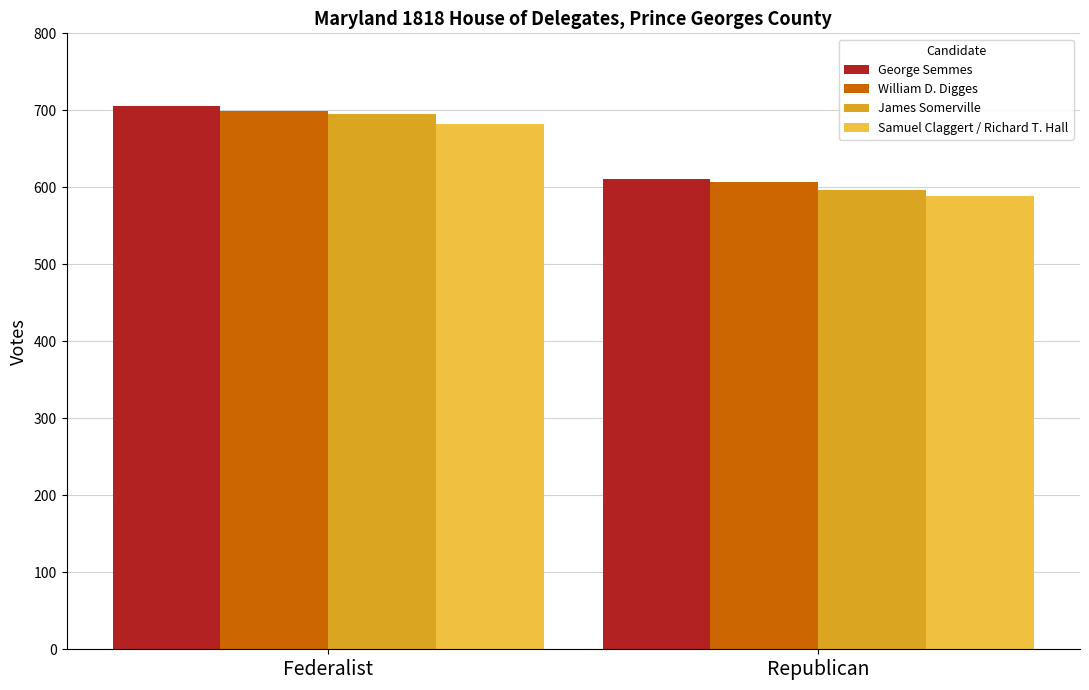

Between Federalist and Republican, which series saw the biggest shift?

James Somerville